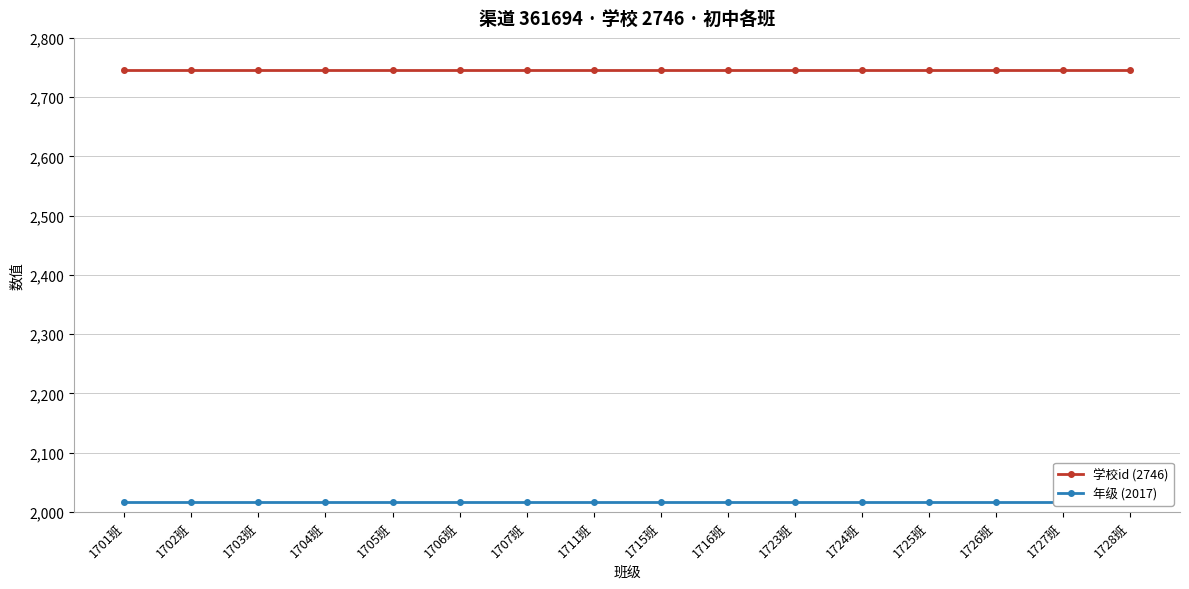

The 年级 (2017) series shows 3074 at 1727班. True or false?

False